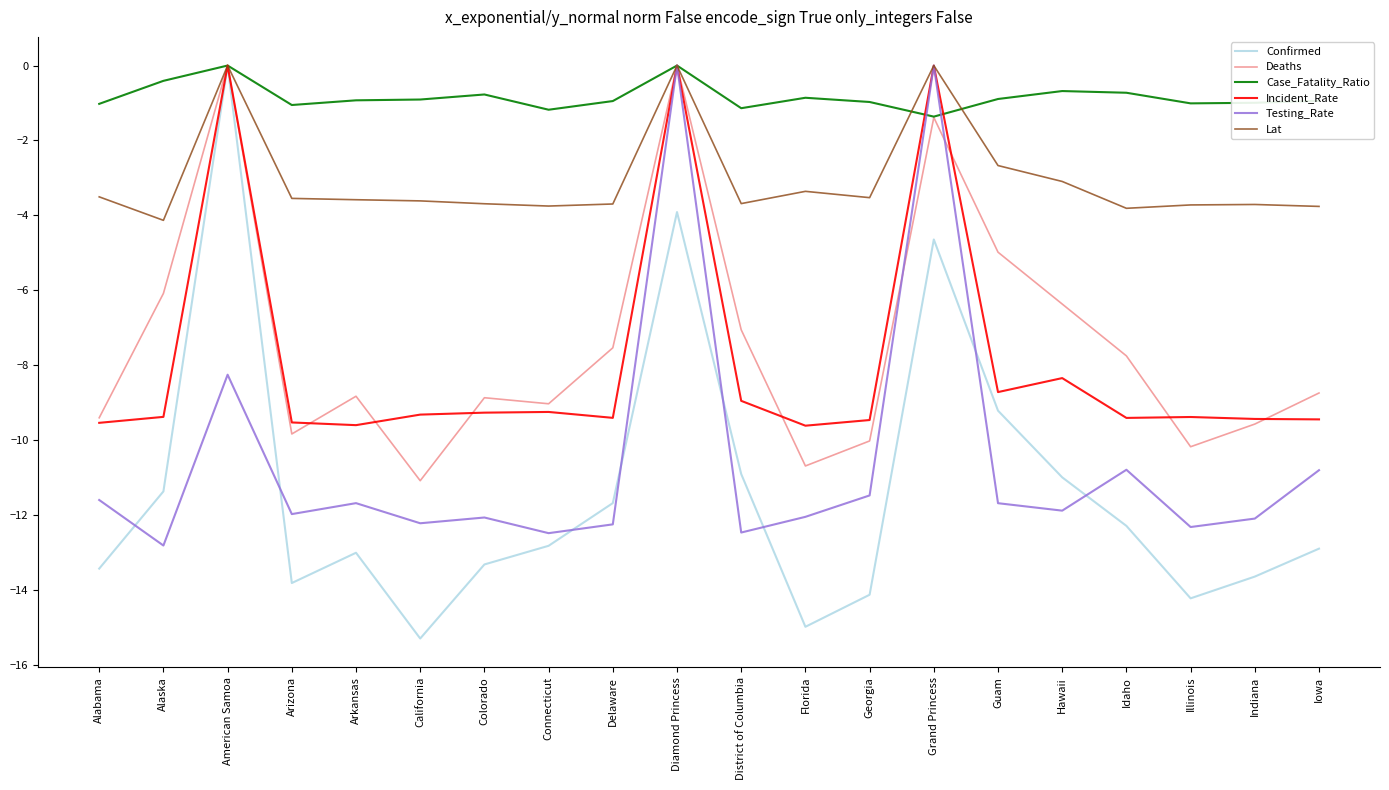

Count the number of data series in this chart.

6